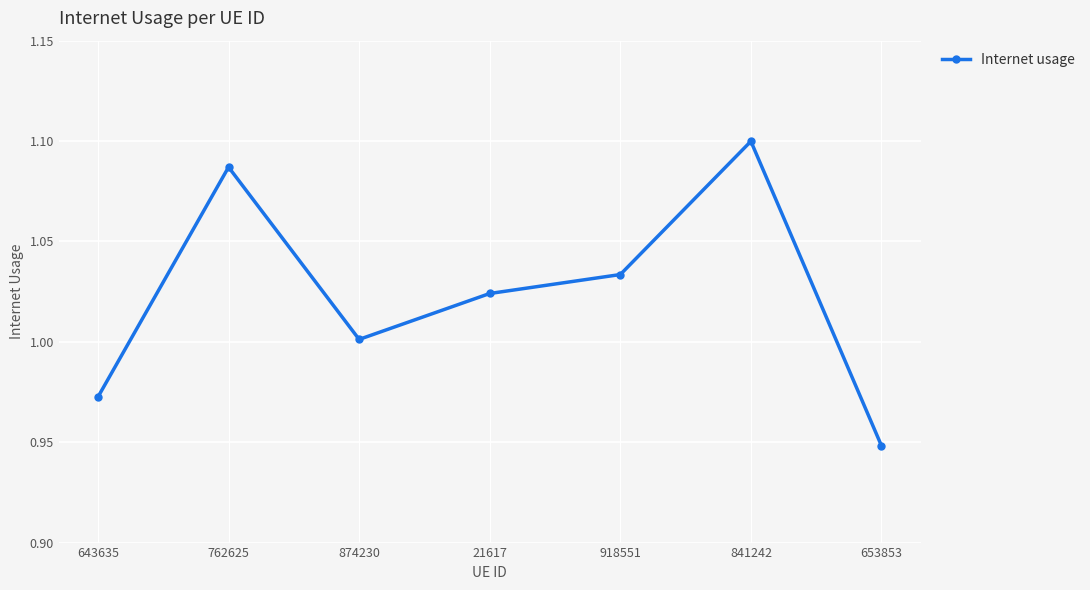

What is the change in value from 918551 to 841242?

+0.1